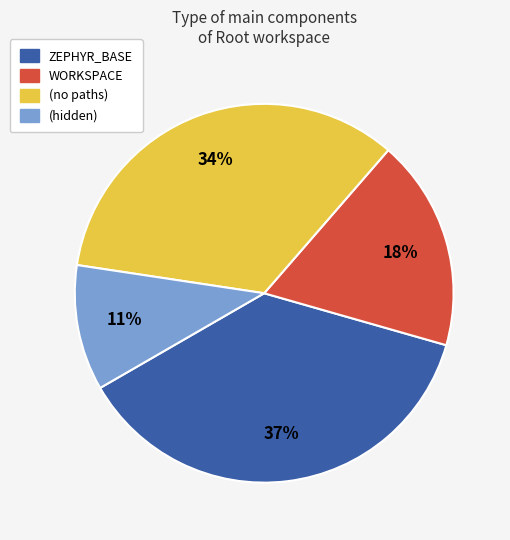

Combined, do WORKSPACE and ZEPHYR_BASE account for over 50%?

Yes